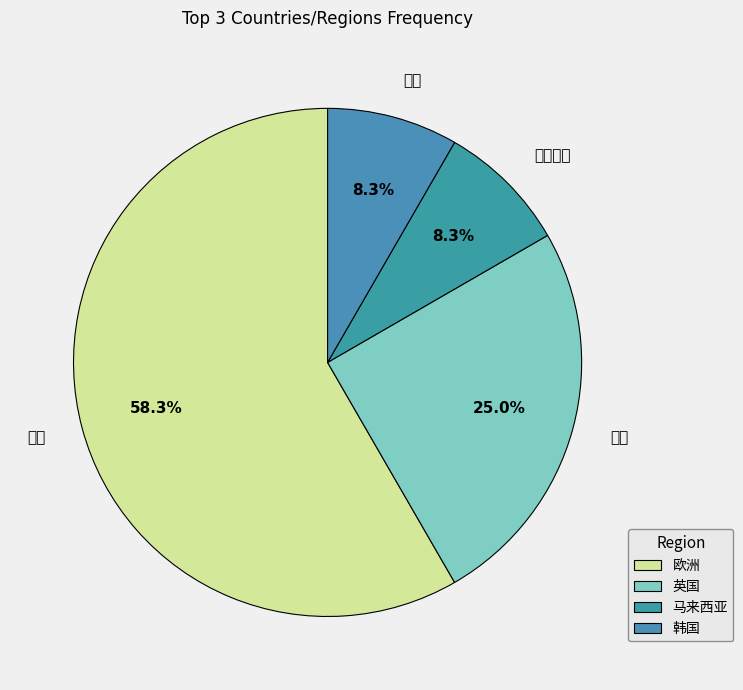

How many segments does this pie chart have?

4